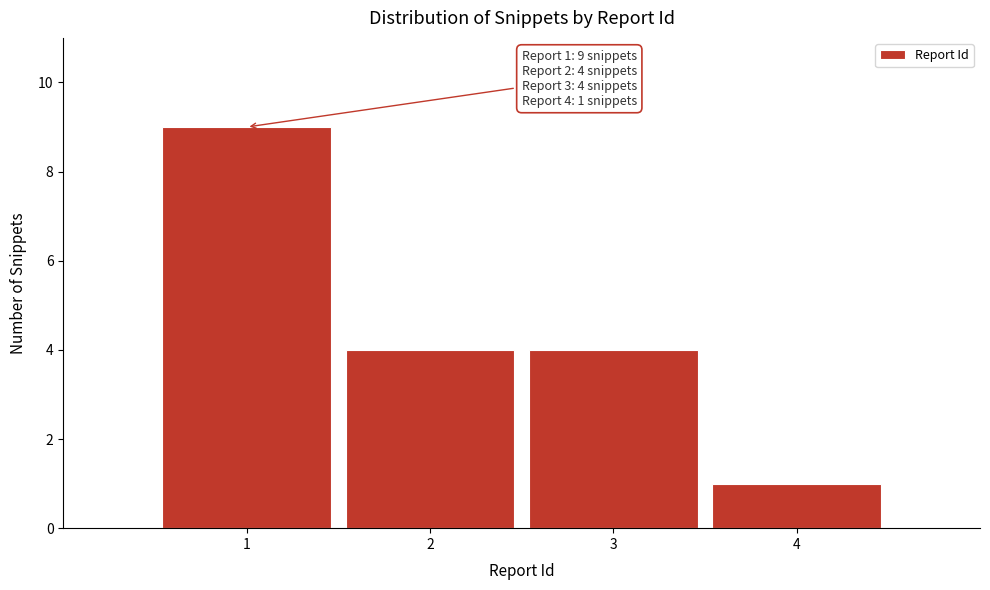

Over which range of the x-axis is the bar tallest?

0.5 to 1.5